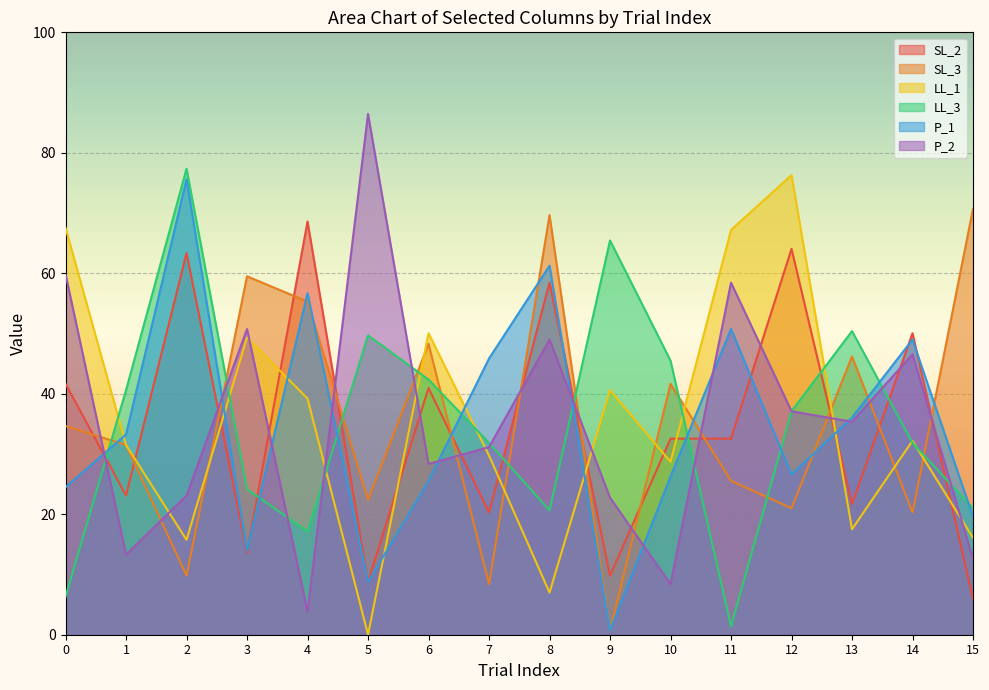

At which label does P_1 first exceed 33?

1